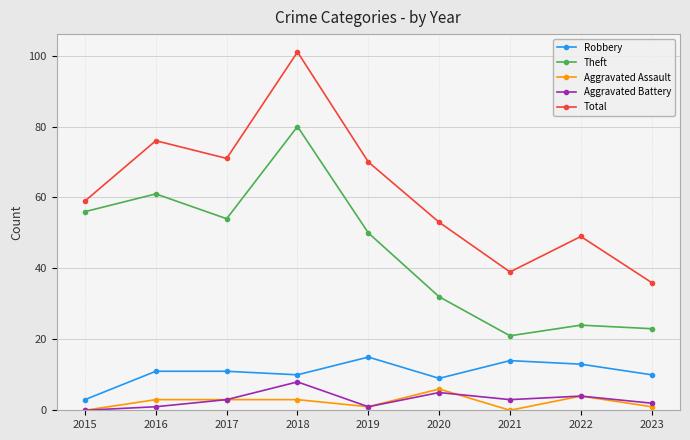

True or false: Theft and Aggravated Assault intersect in this chart.

False